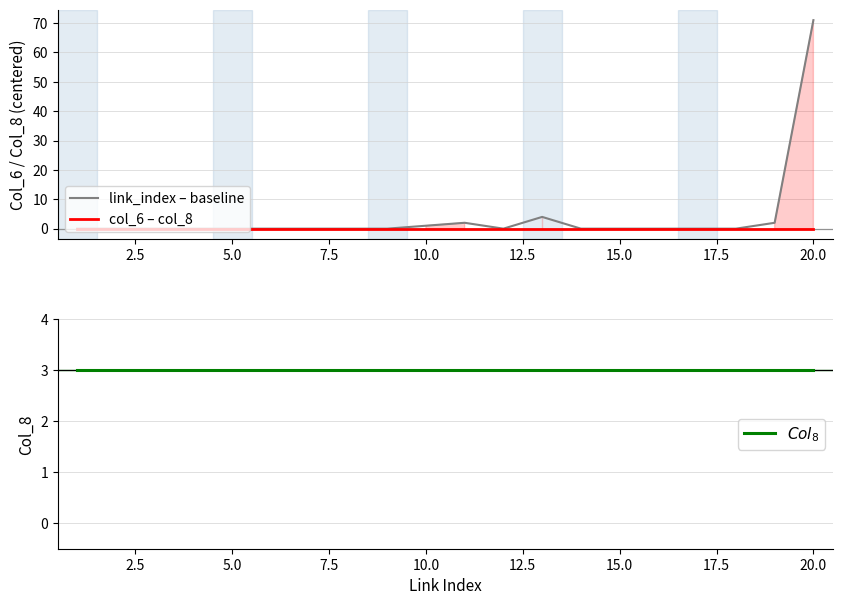

Is it true that link_index – baseline equals 0 at 5.0?

True